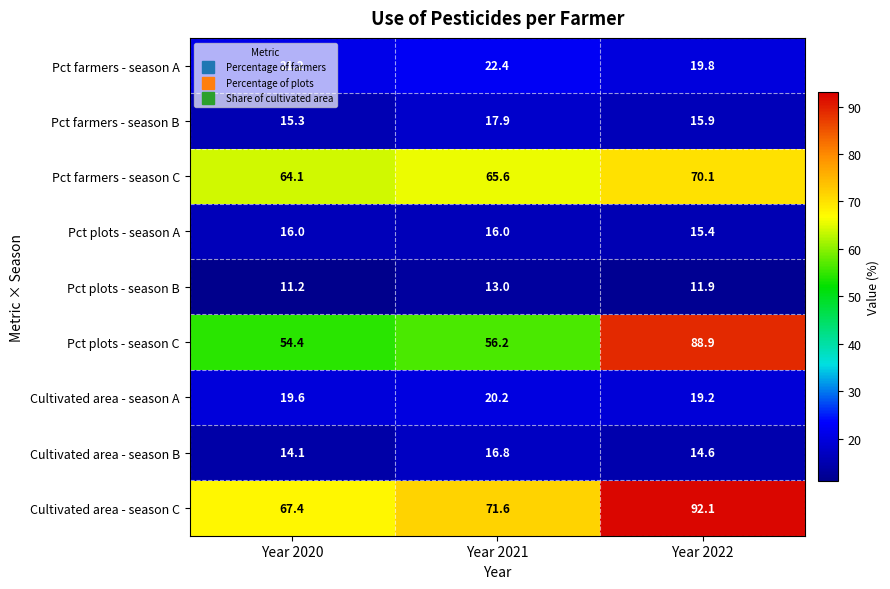

What is the sum of the Pct farmers - season C values at Year 2021 and Year 2020?

129.7